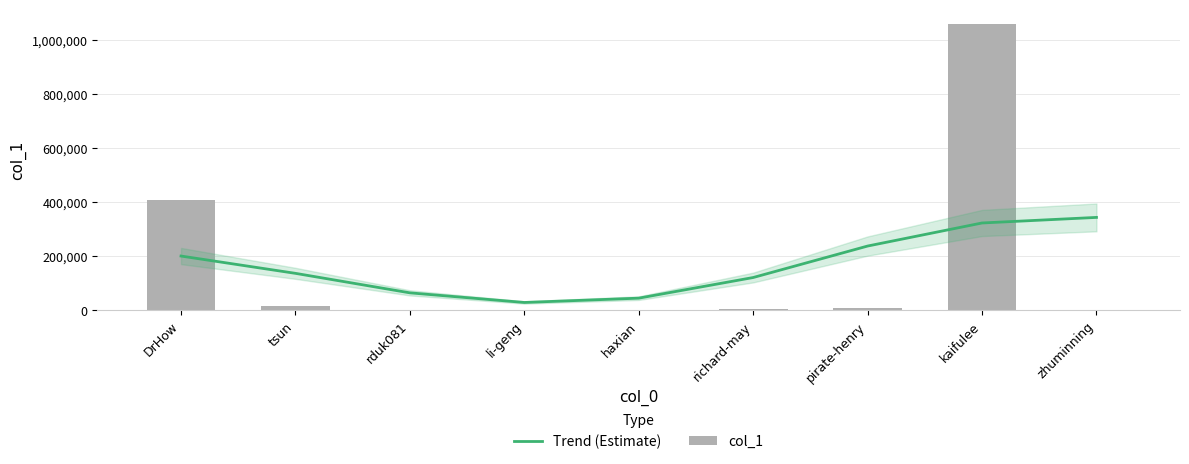

Between richard-may and rduk081, which is larger?

richard-may